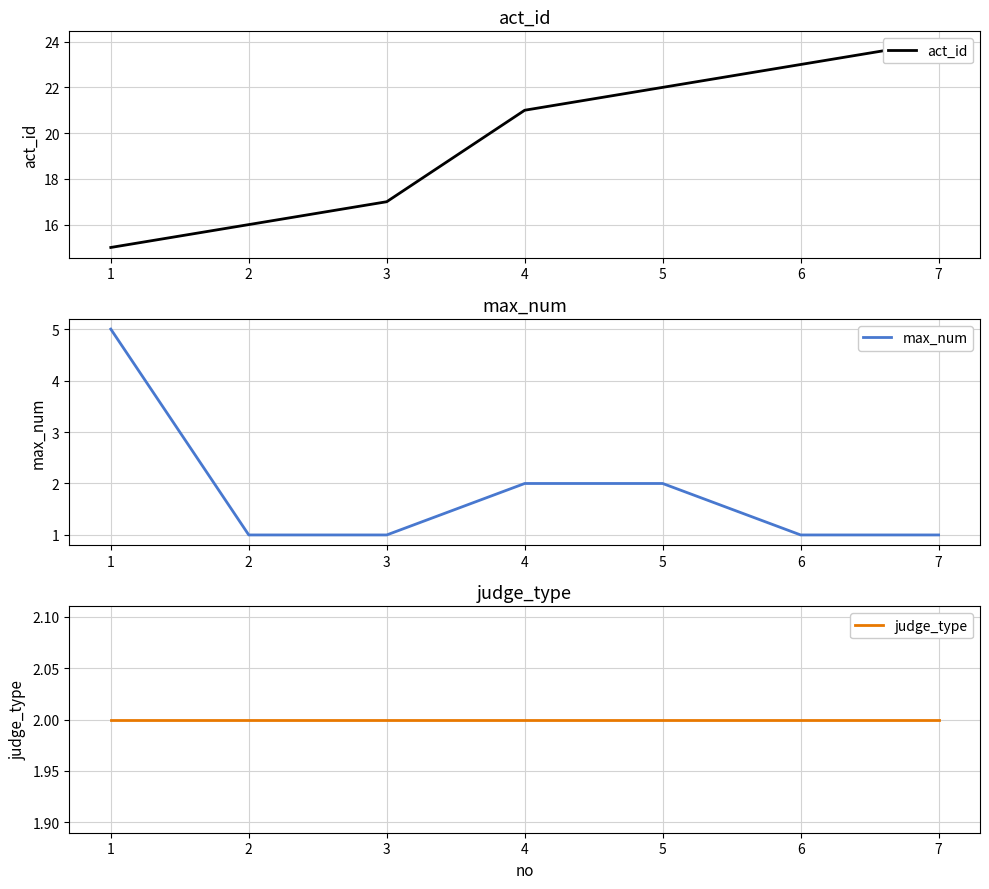

What is the maximum value for judge_type?

2